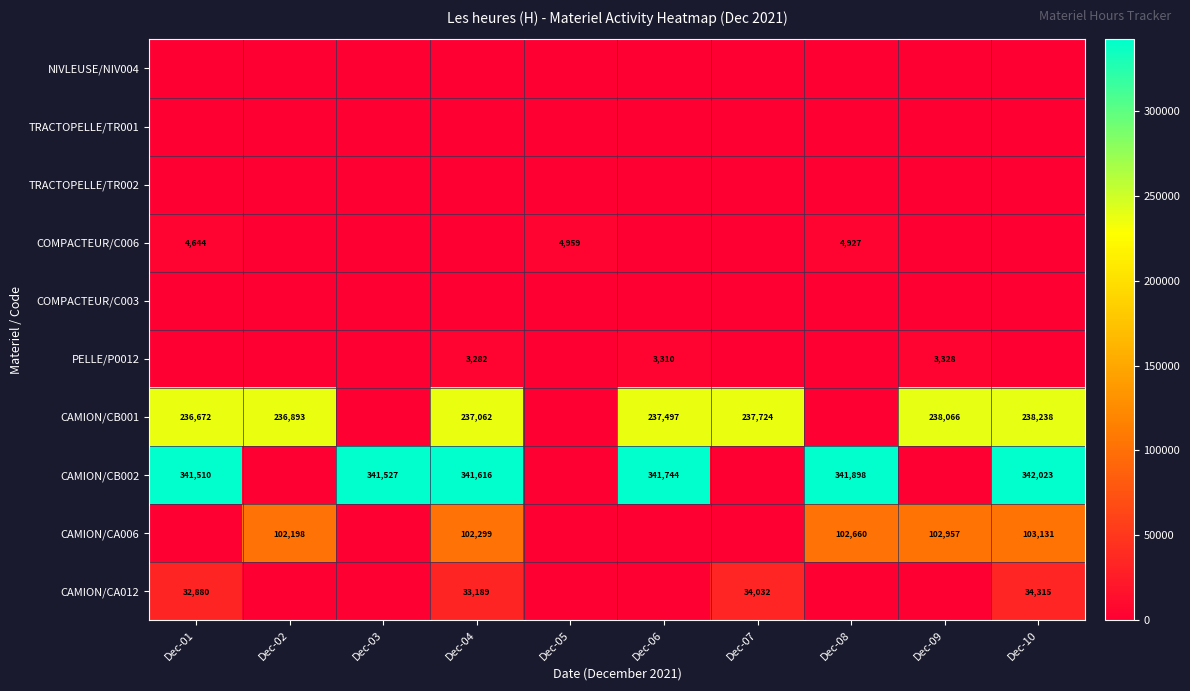

What is the difference between the CAMION/CA006 values at Dec-04 and Dec-09?

658